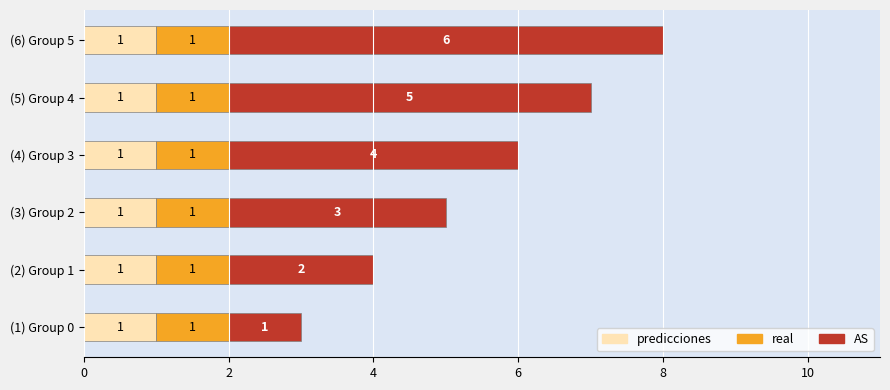

At which category is the sum across all series the highest?

(6) Group 5